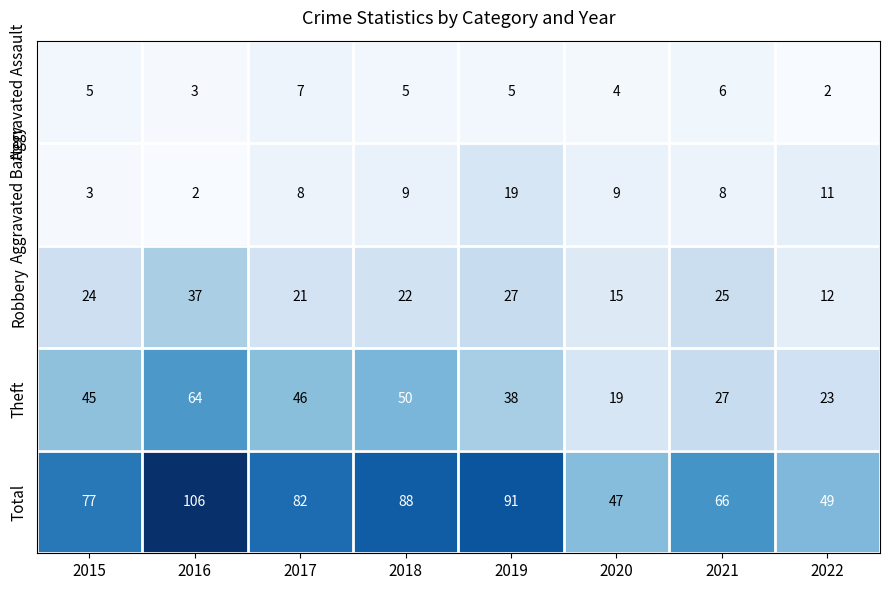

What is the difference between the highest and lowest values at 2021?

60